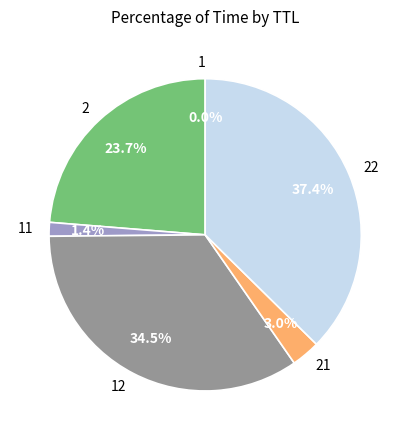

Is there any slice that represents more than half of the pie?

No